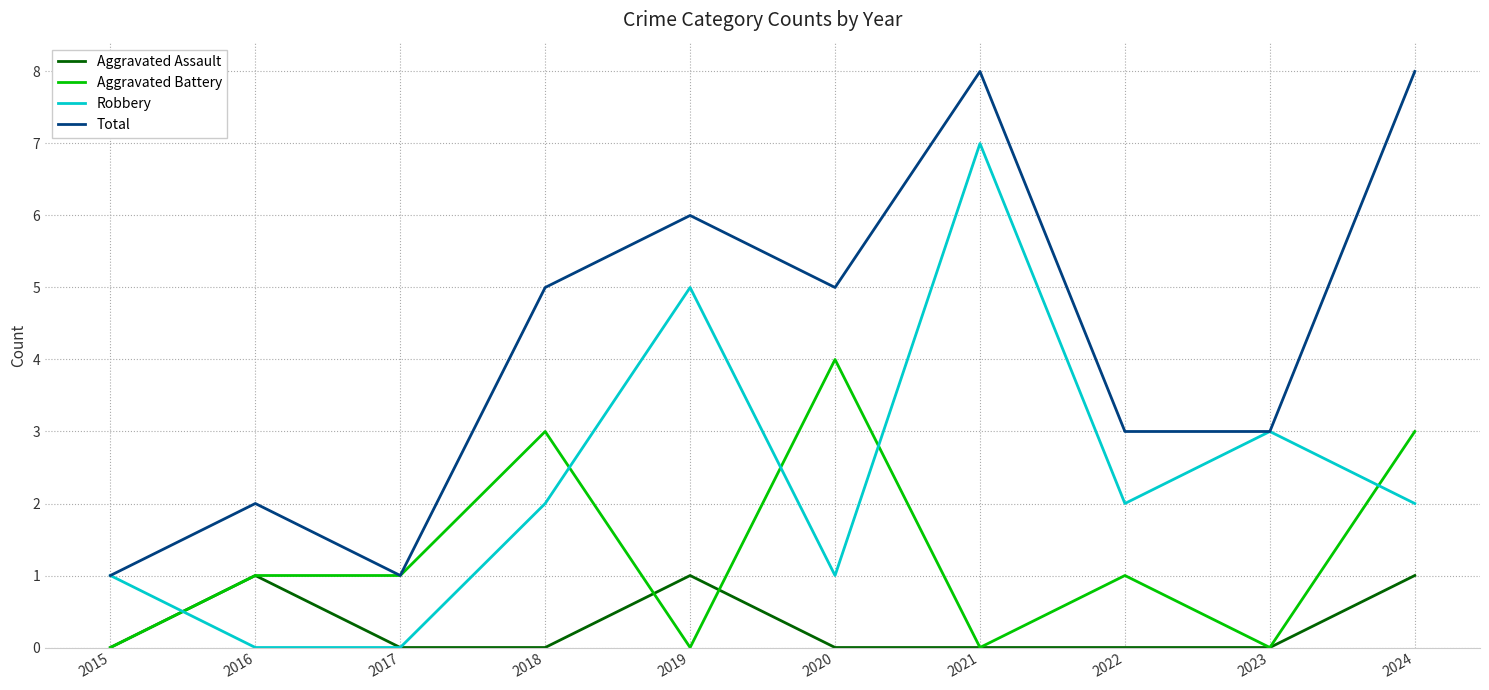

Does the chart display data point markers on the line(s)?

No